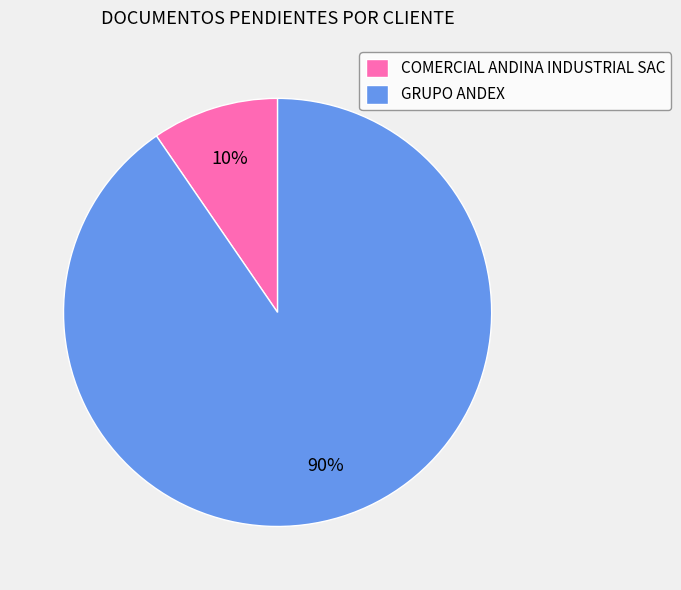

What percentage is the COMERCIAL ANDINA INDUSTRIAL SAC slice, to the nearest percent?

10%